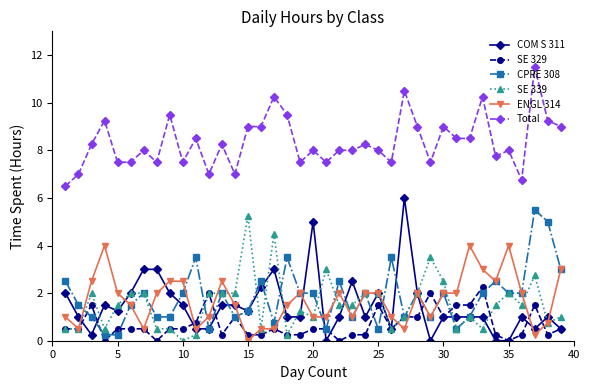

True or false: Total and ENGL 314 intersect in this chart.

False